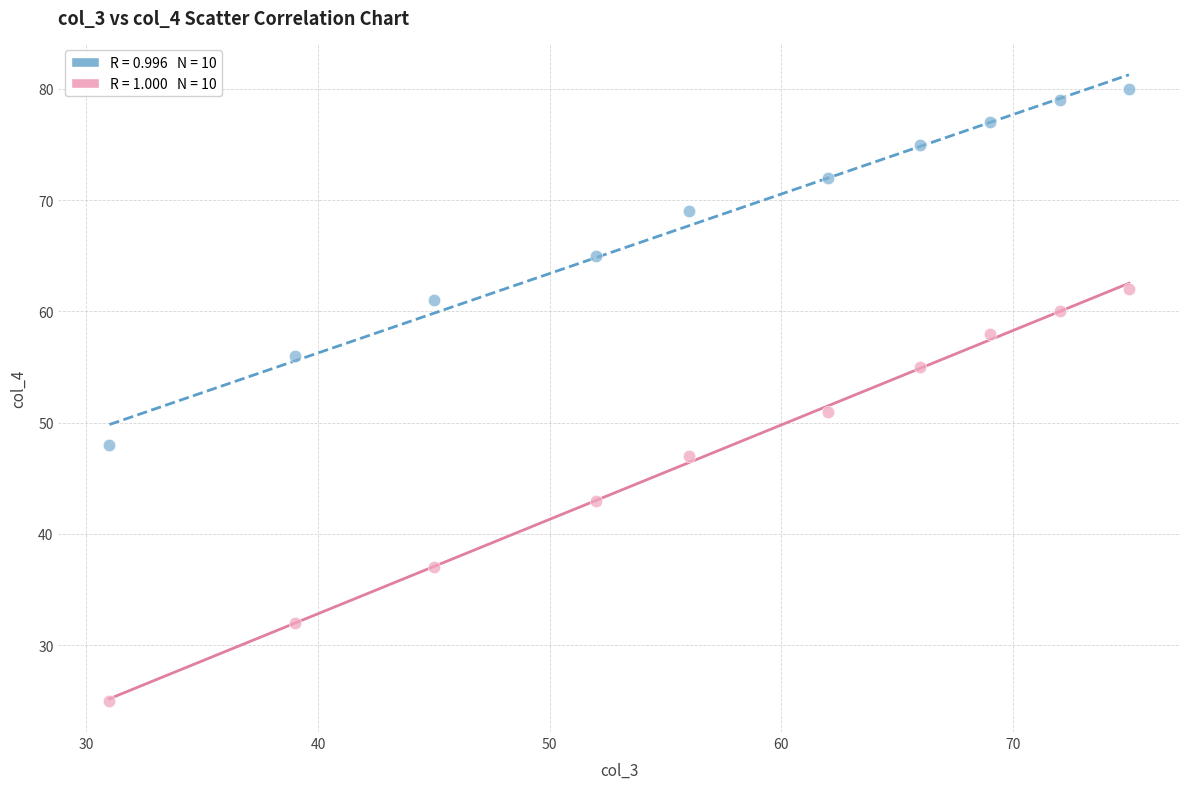

Across all series, what Y value is closest to 52?

51